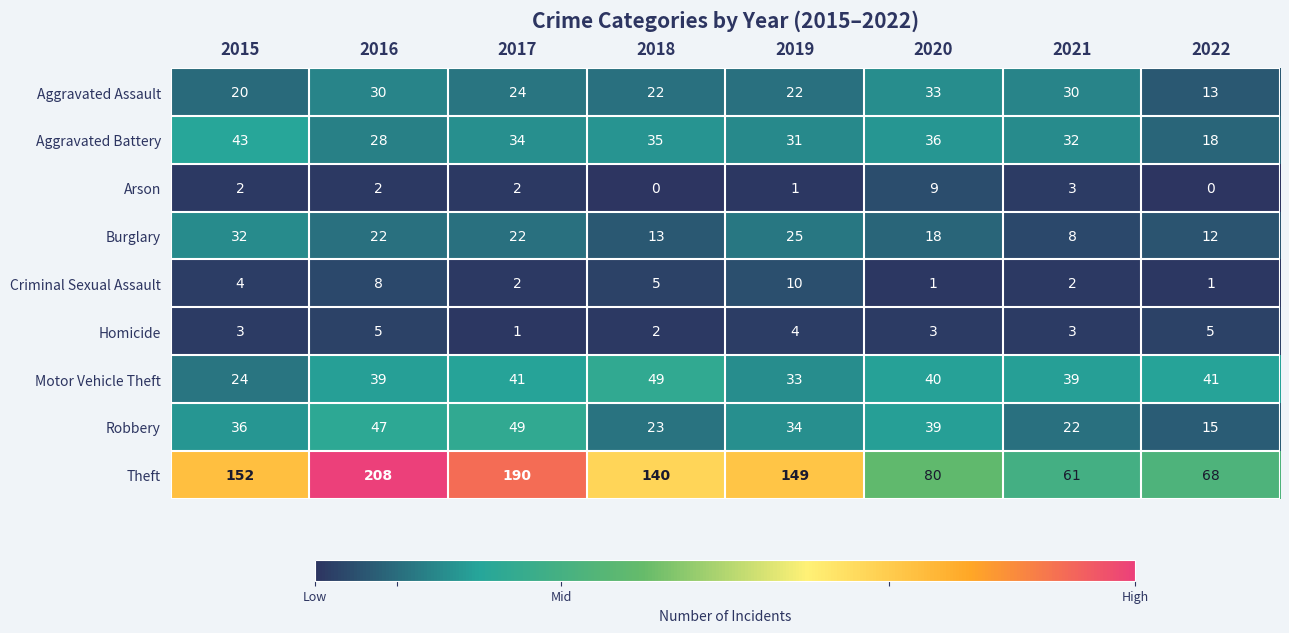

At which label is Robbery closest to 32?

2019